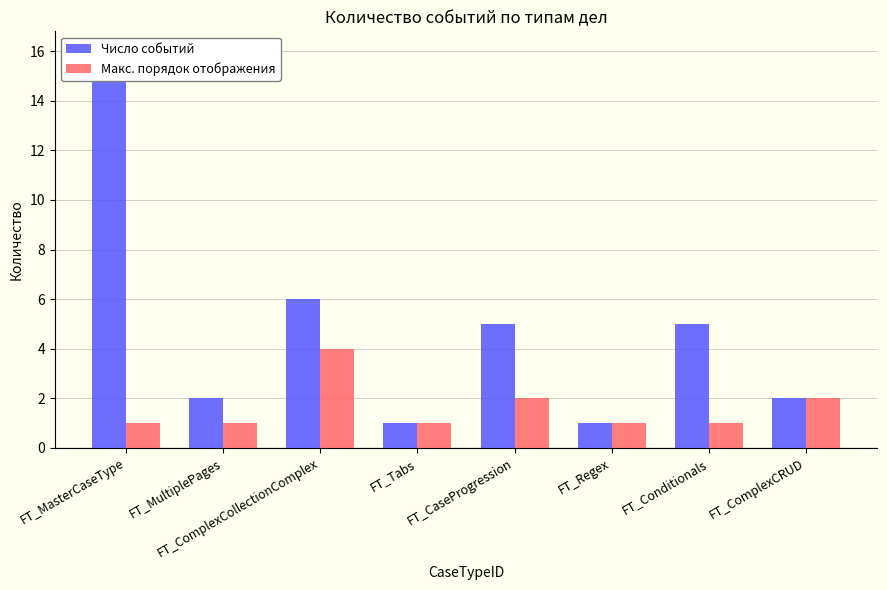

What is the total value across all series at FT_CaseProgression?

7